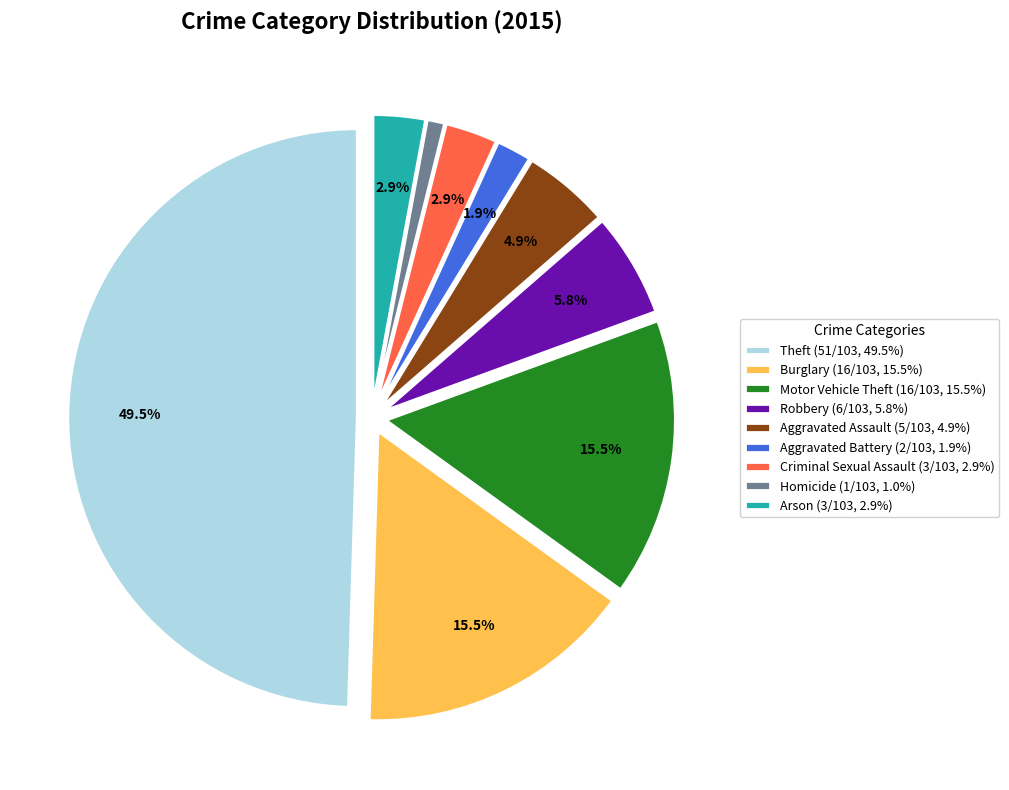

What is the ratio of the value at Arson to the value at Aggravated Assault?

0.6